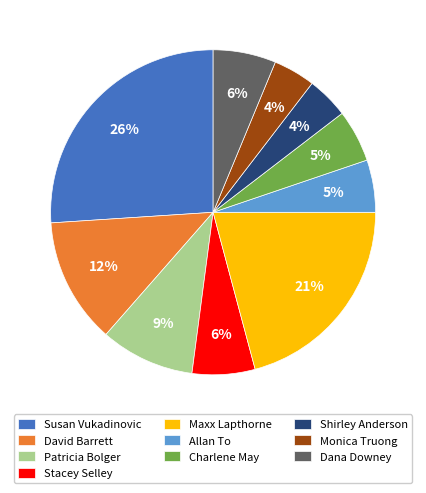

Which has a higher value, Maxx Lapthorne or Stacey Selley?

Maxx Lapthorne